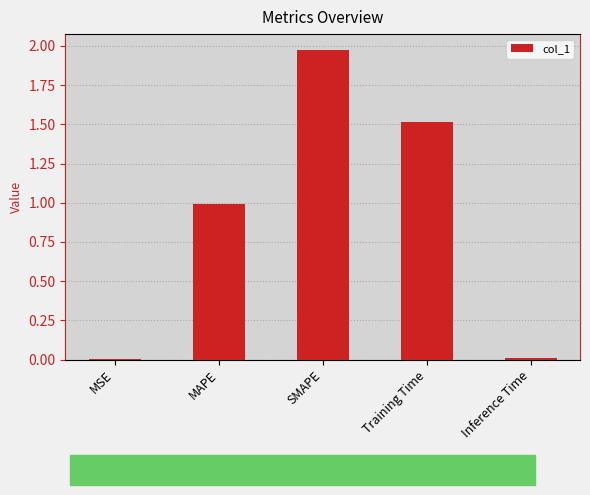

What is the average value?

0.9